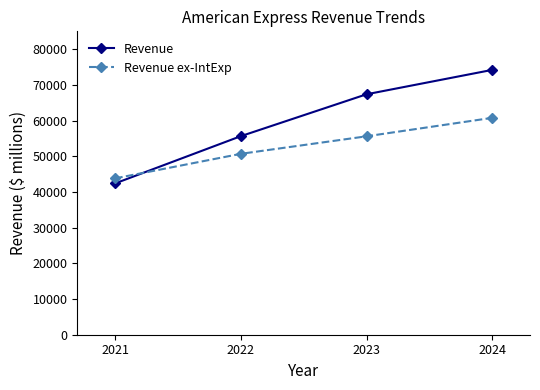

What is the approximate value of Revenue ex-IntExp at 2024?

60764